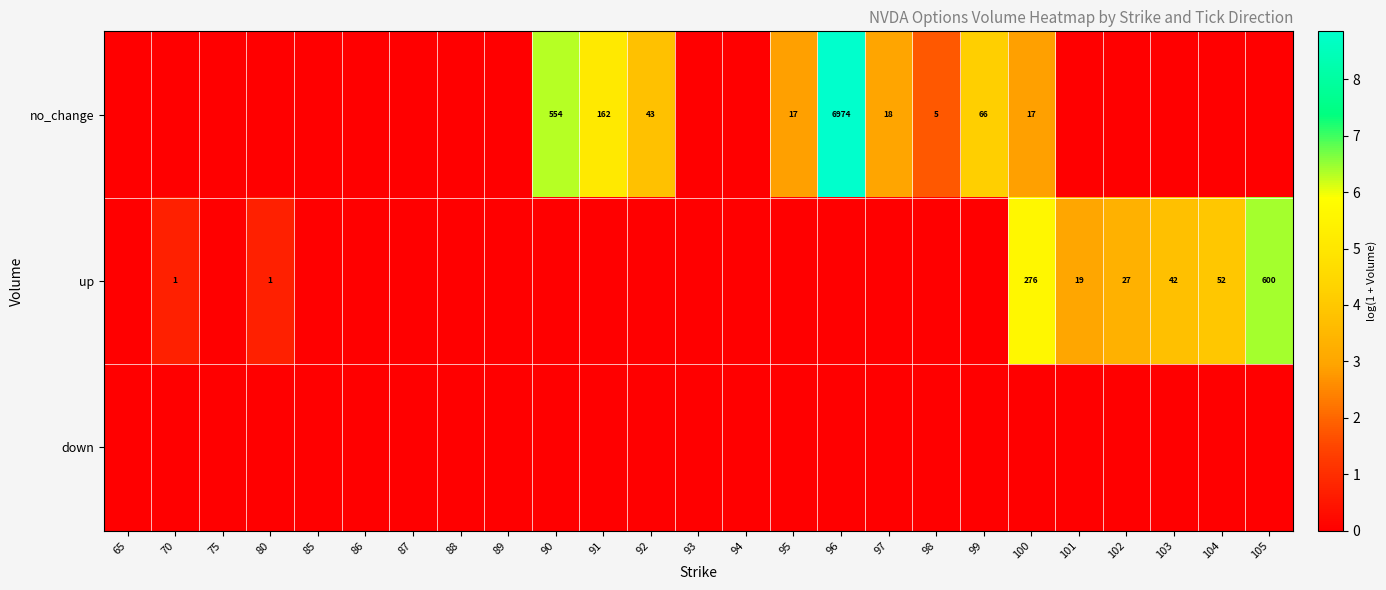

The value of no_change at 95 is 26. True or false?

False